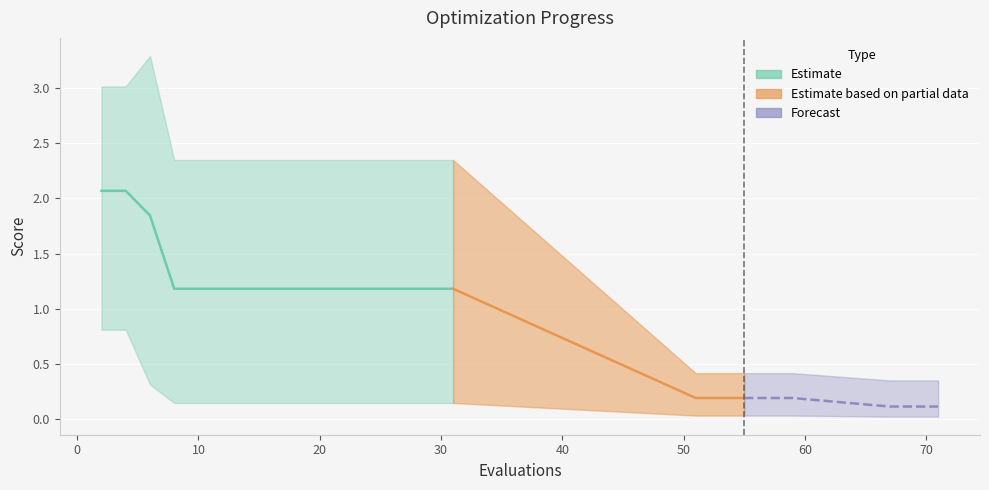

True or false: mean has more than 1 interior local peaks.

False